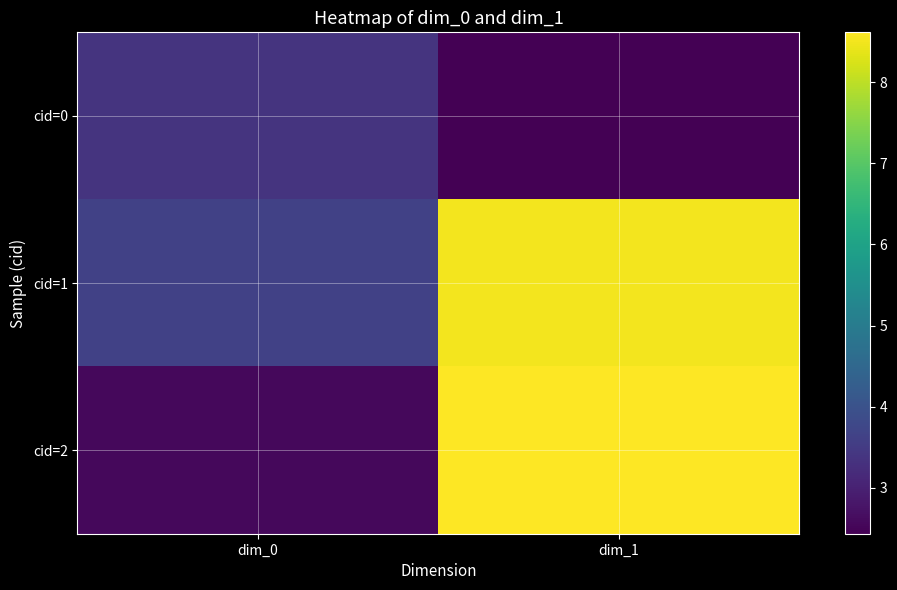

Reading left to right, transcribe all the data shown in this chart.

cid=0: dim_0=3.4	dim_1=2.4
cid=1: dim_0=3.6	dim_1=8.5
cid=2: dim_0=2.6	dim_1=8.6